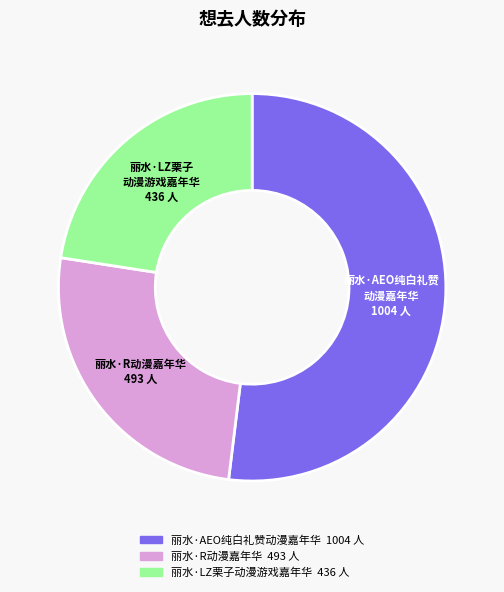

Does any single category account for the majority?

Yes